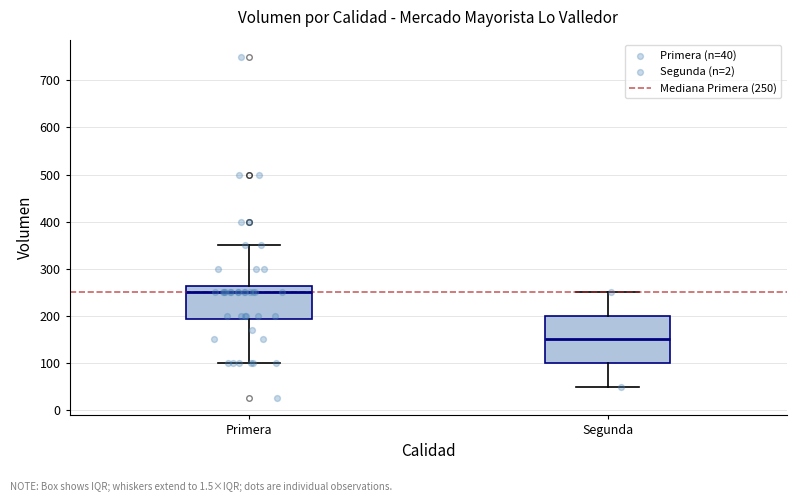

Comparing the boxes themselves (not the whiskers), which one is the tallest?

Segunda